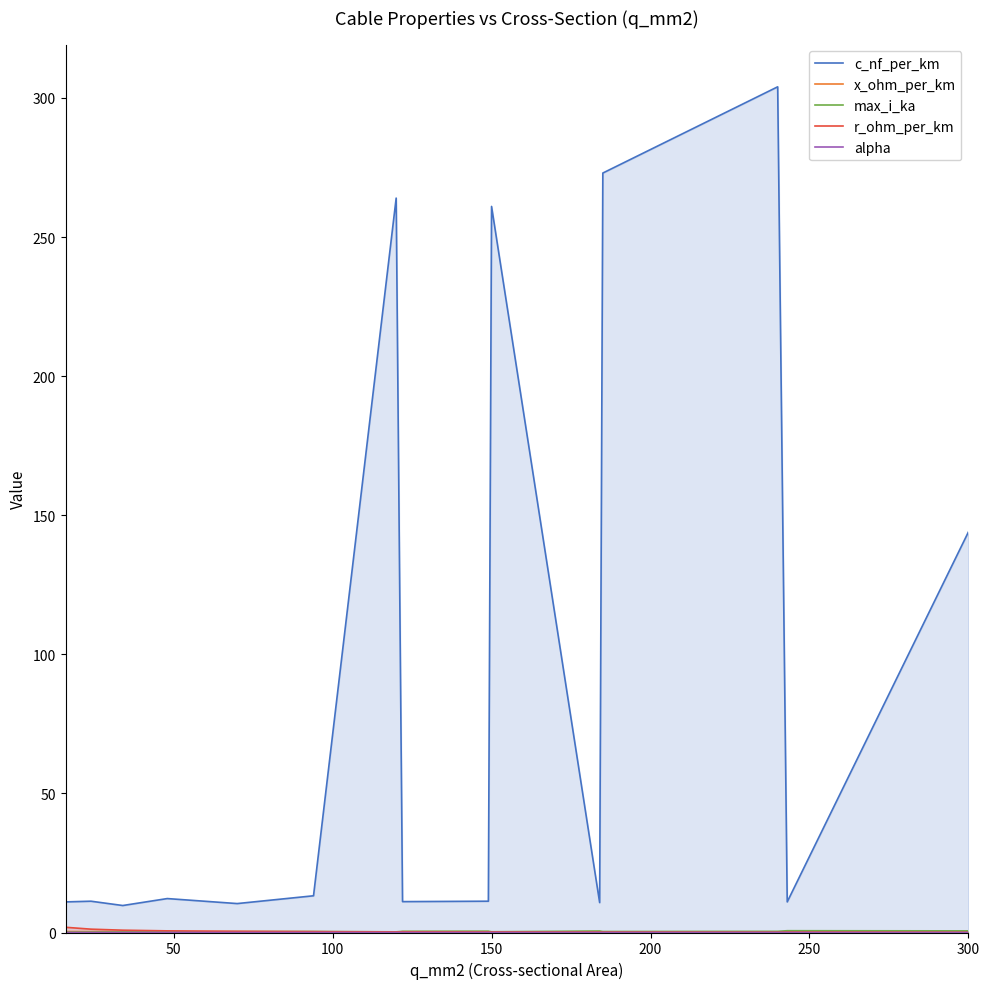

What is the sum of all max_i_ka values?

5.2